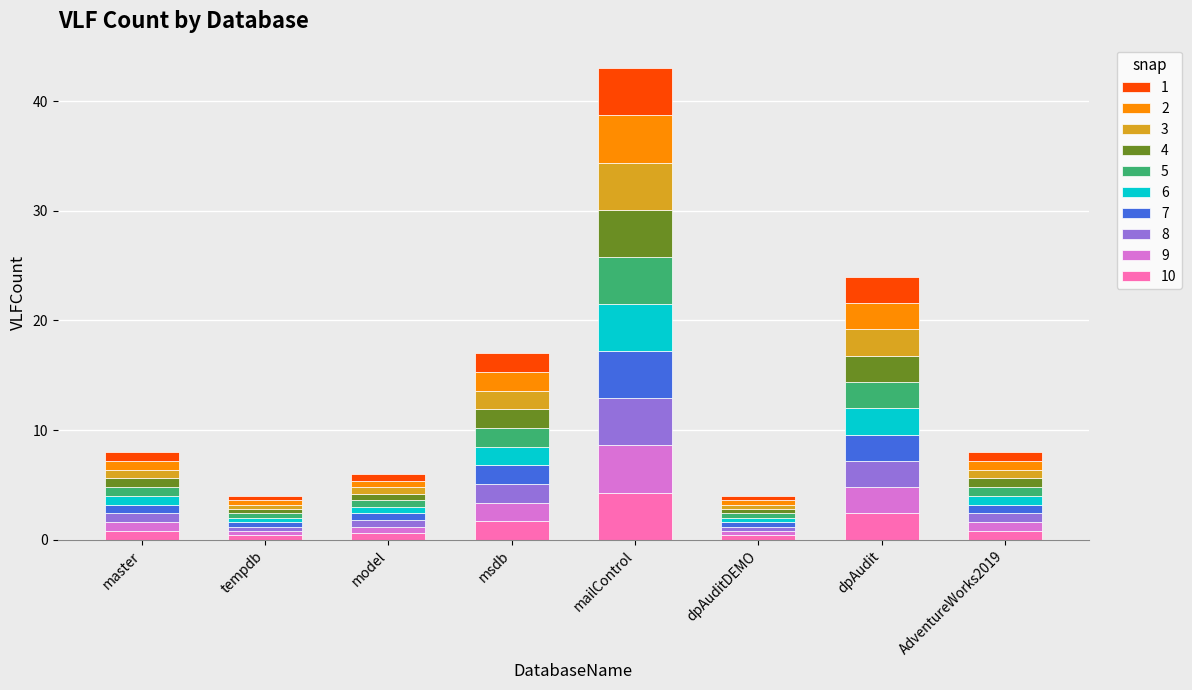

Are the bars grouped side by side (vs. stacked)?

No